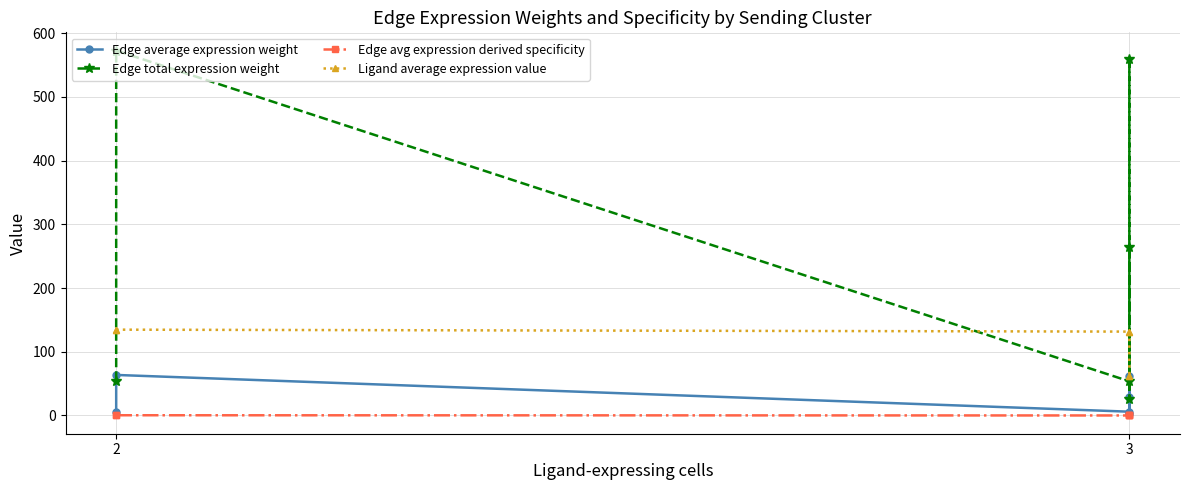

Is the value of Edge avg expression derived specificity at 3 greater than the value of Edge average expression weight at 2?

No